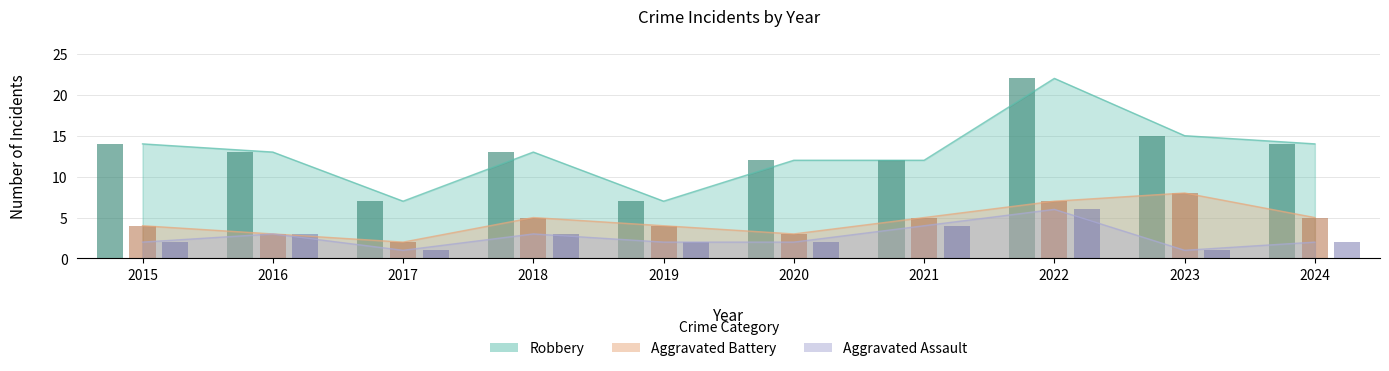

What is the approximate value of Aggravated Battery at 2023?

8